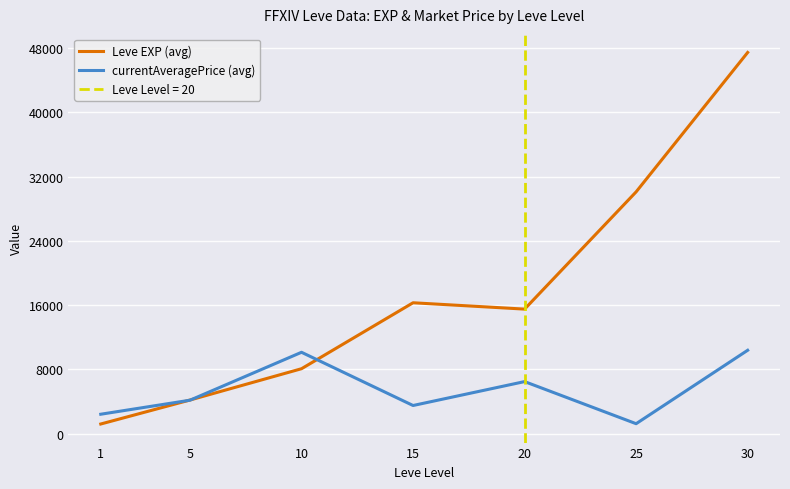

How many lines are shown in the chart?

2